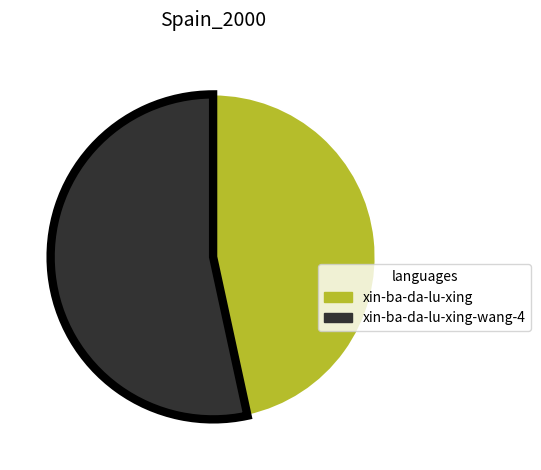

Is there any slice that represents more than half of the pie?

Yes